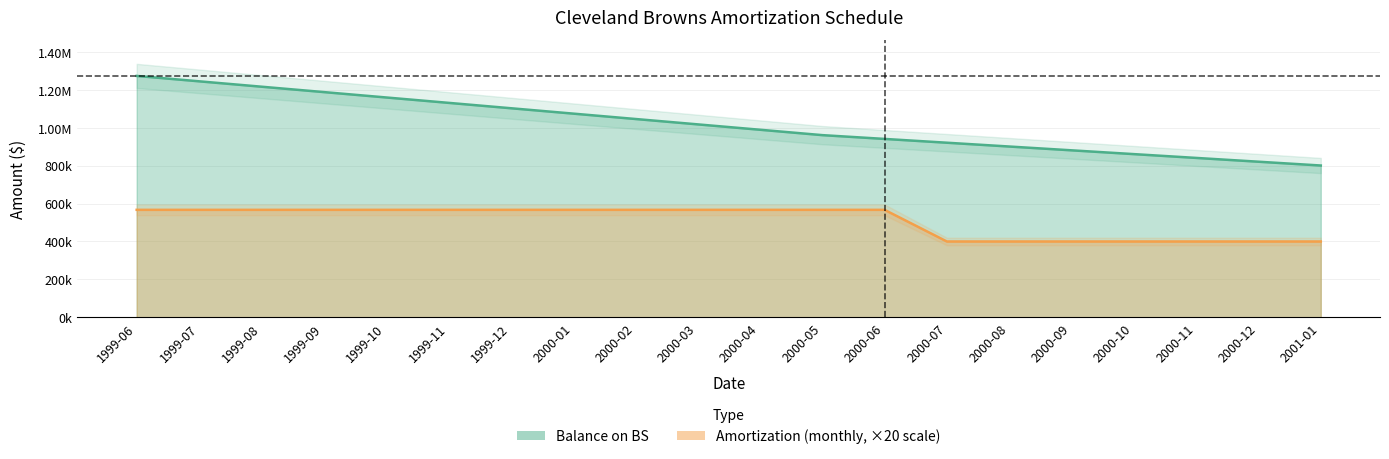

True or false: Balance on BS has a value of 1715083.5 at 1999-10.

False